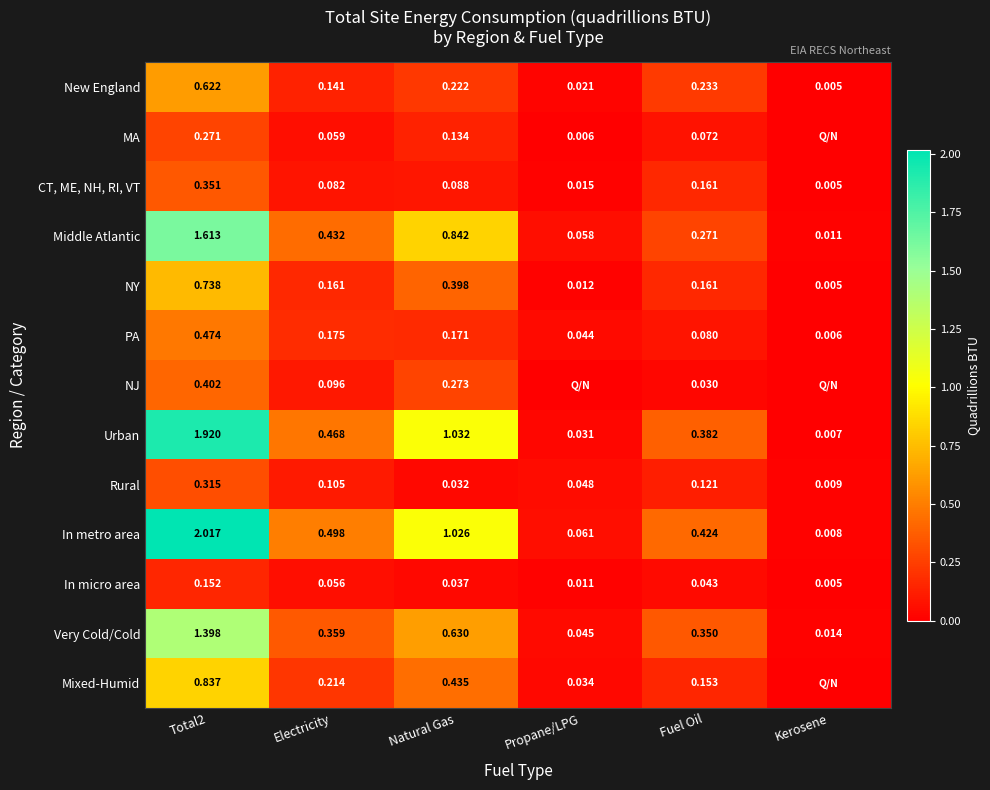

At Natural Gas, list the series in order from largest to smallest.

Urban, In metro area, Middle Atlantic, Very Cold/Cold, Mixed-Humid, NY, NJ, New England, PA, MA, CT, ME, NH, RI, VT, In micro area, Rural